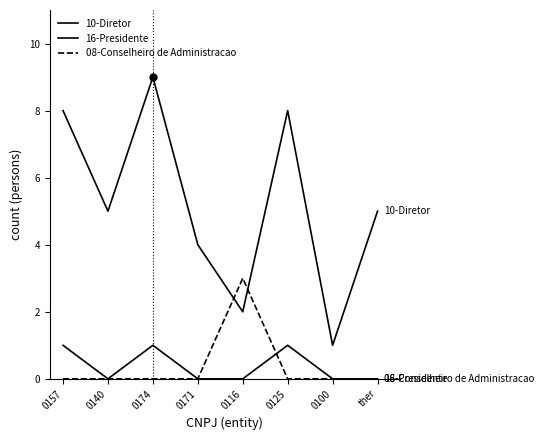

Is this an area chart (filled region under the line)?

No